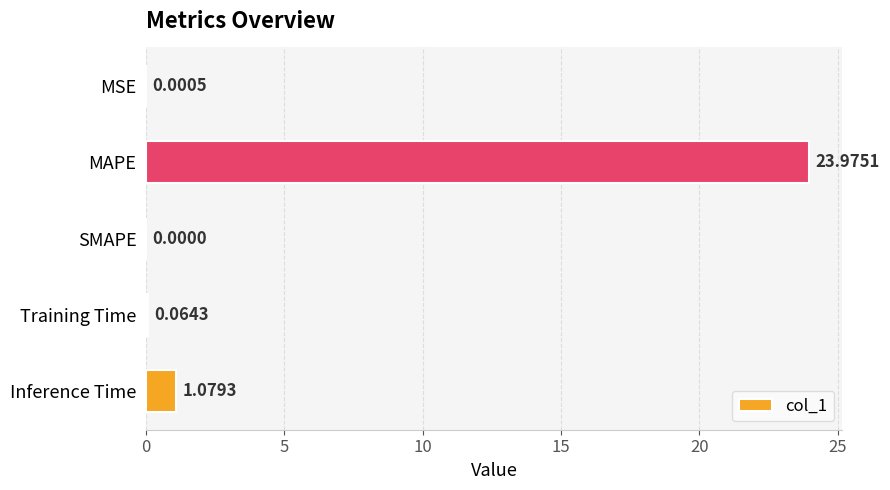

At which category does the chart reach its peak across all series?

MAPE